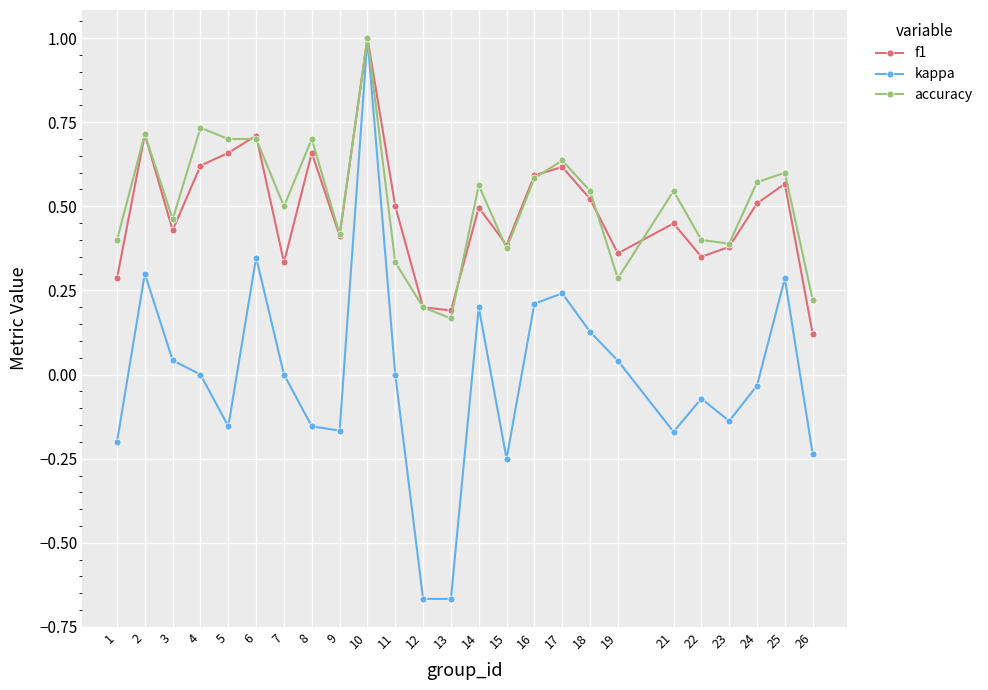

The accuracy series shows 0.3 at 12. True or false?

False